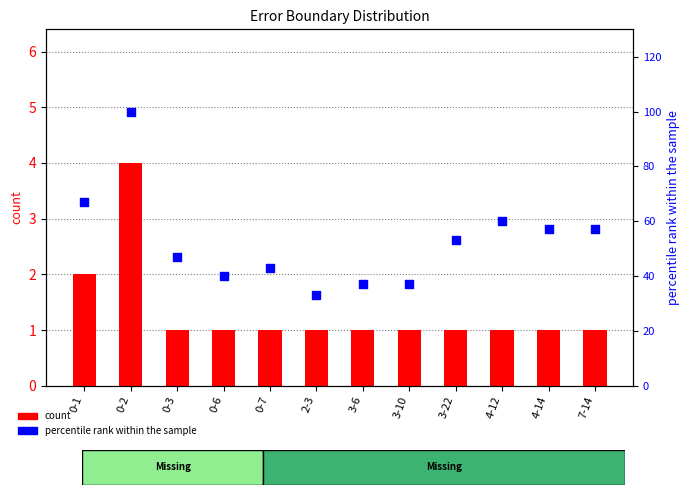

Is the value of percentile rank within the sample at 0-6 greater than the value of count at 3-6?

Yes